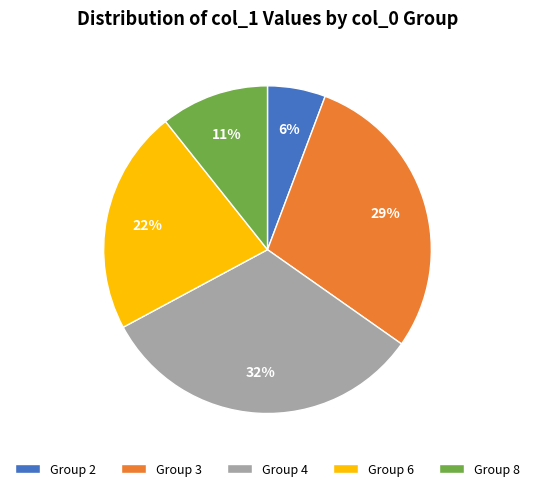

To the nearest percent, what percentage of the pie is Group 2?

6%